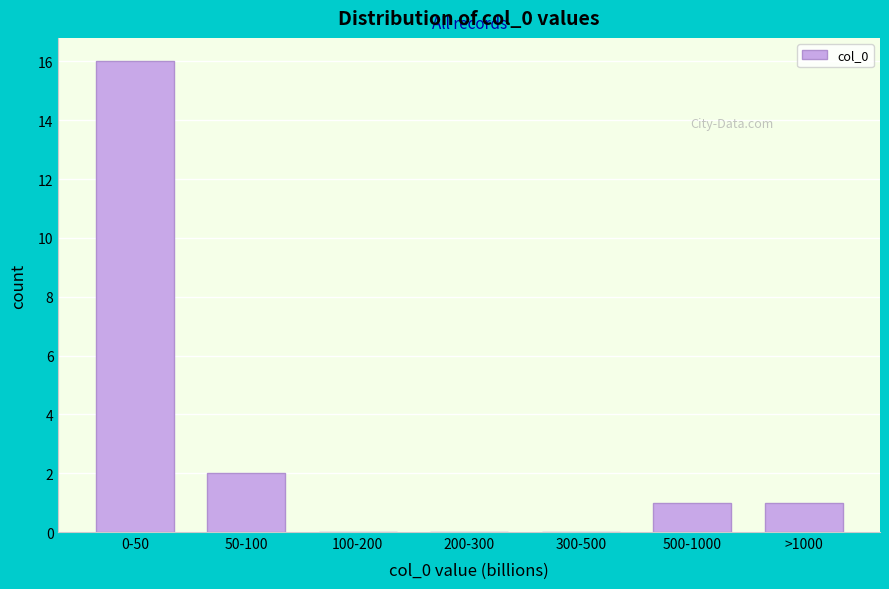

Reading left to right, what are all the values shown in this chart?

0-50=16	50-100=2	100-200=0	200-300=0	300-500=0	500-1000=1	>1000=1